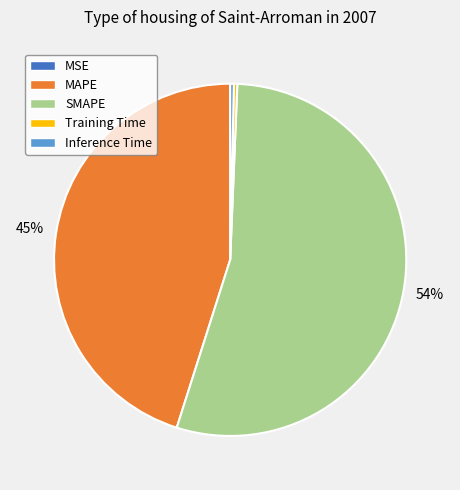

To the nearest percent, what is the average slice percentage?

20%